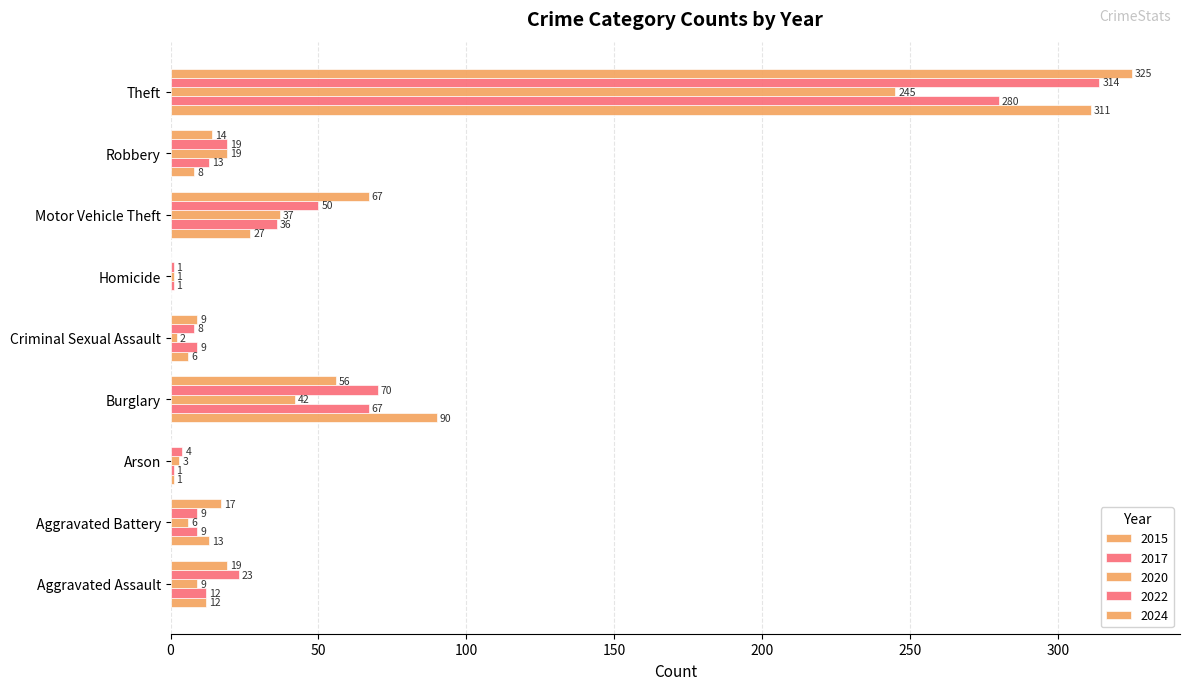

What is the difference between the 2022 values at Aggravated Battery and Burglary?

61